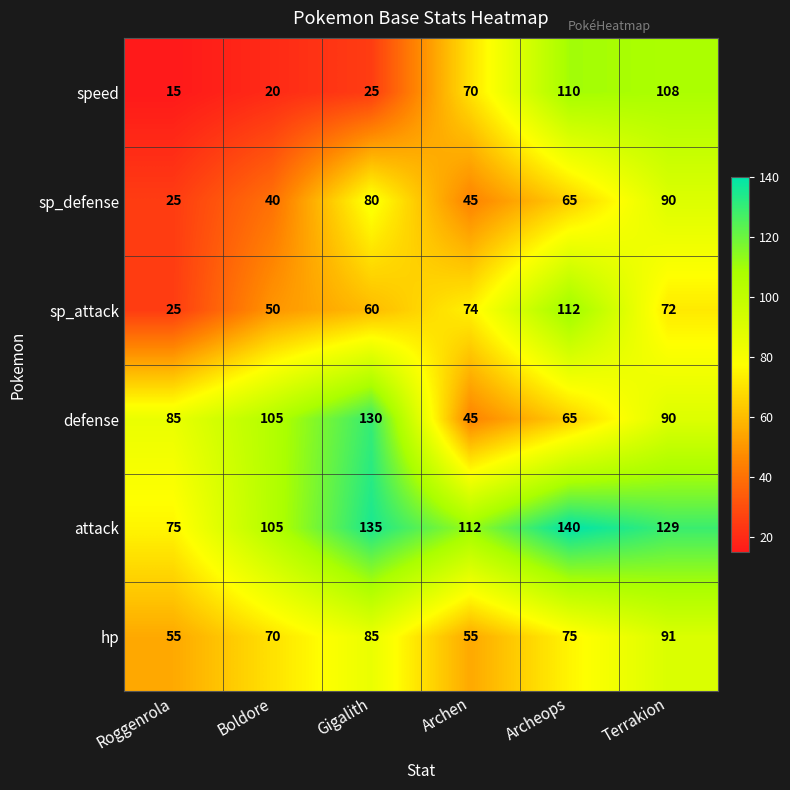

What is the difference between the highest and lowest values at Archen?

67